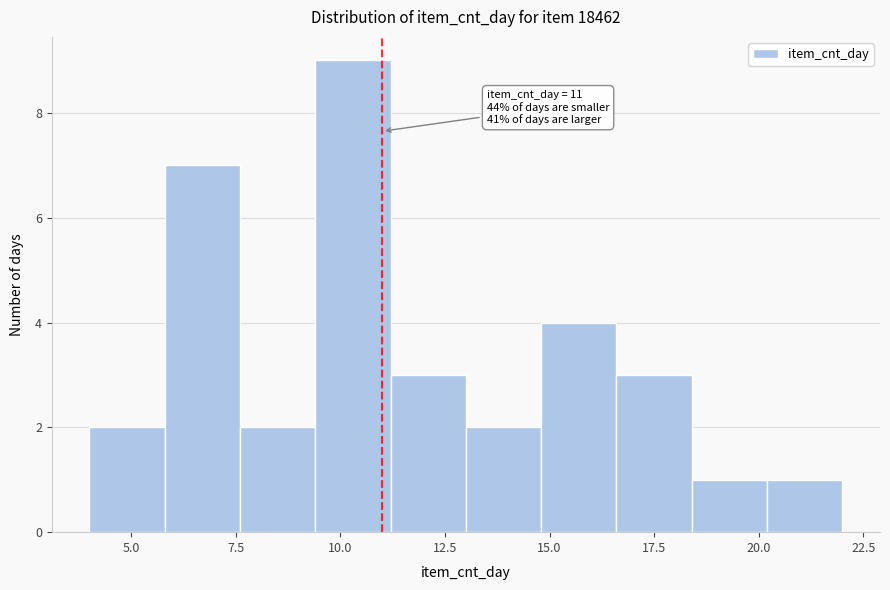

Around what value on the x-axis is the tallest bar? Give the approximate position of its centre, as read against the axis.

10.5